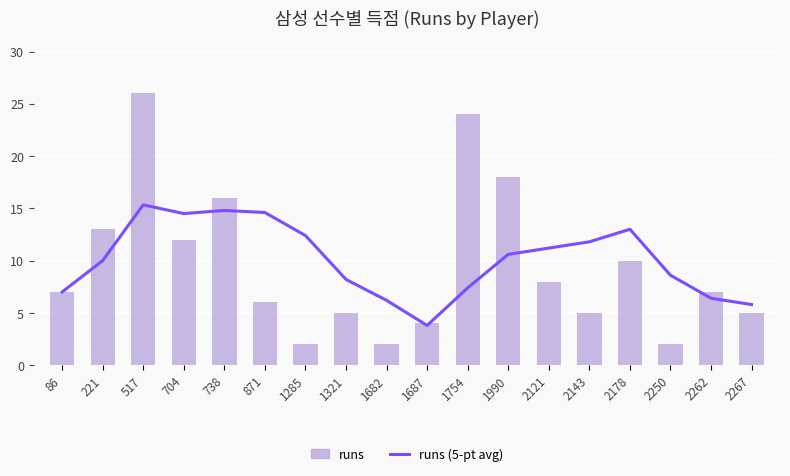

What is the minimum value for runs?

2.0